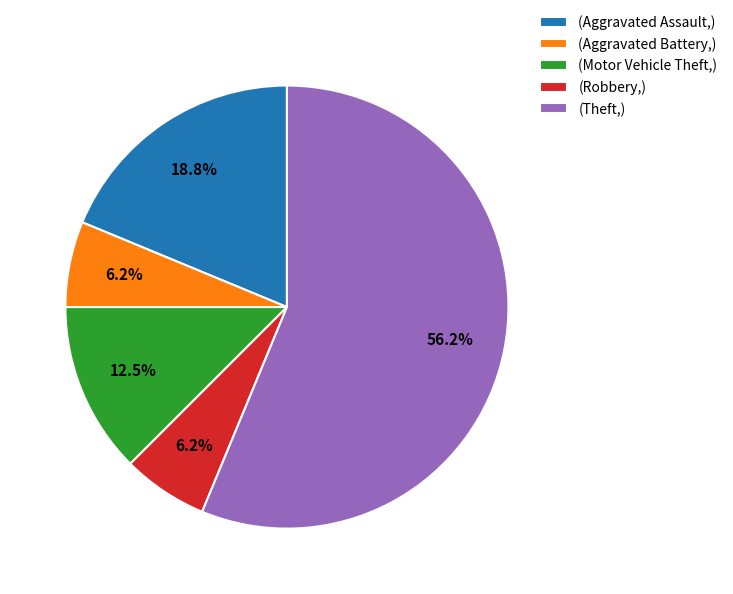

Which category has the biggest portion of the pie?

(Theft,)